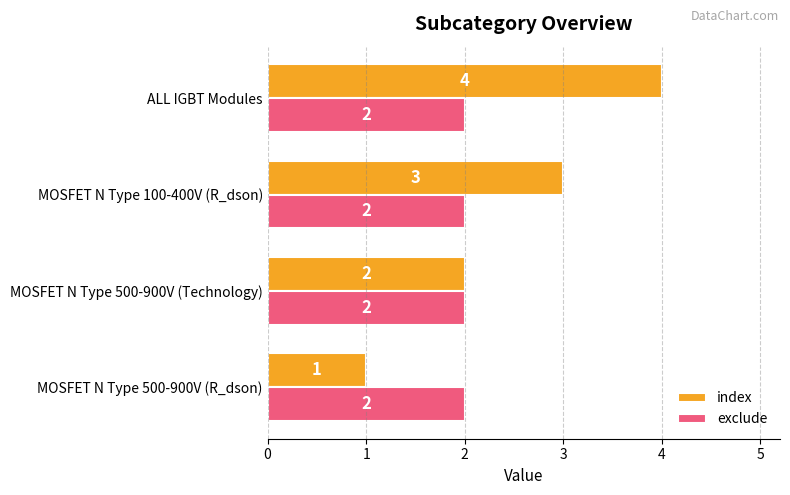

Is the value of exclude at ALL IGBT Modules greater than the value of index at MOSFET N Type 100-400V (R_dson)?

No